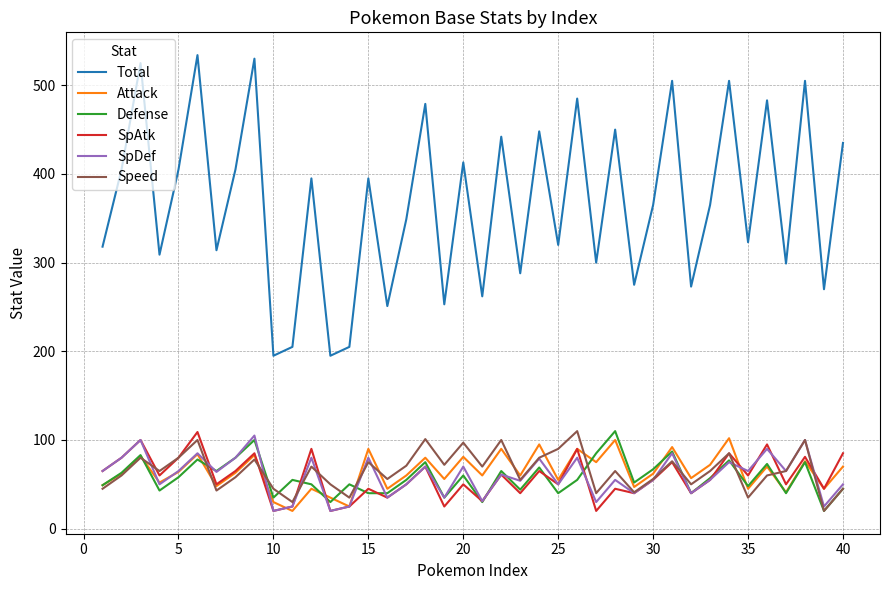

True or false: Total and SpDef cross at least once.

False